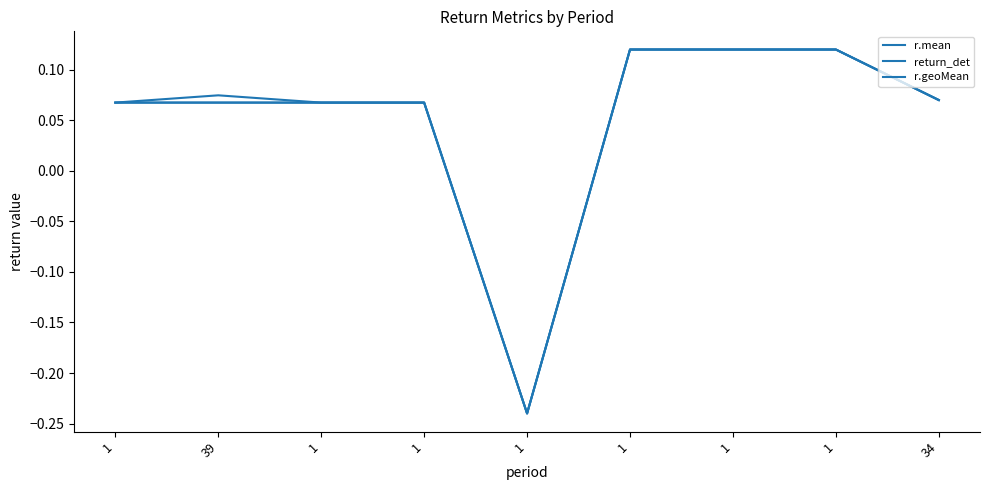

What is the approximate value of r.geoMean at 1?

-0.2